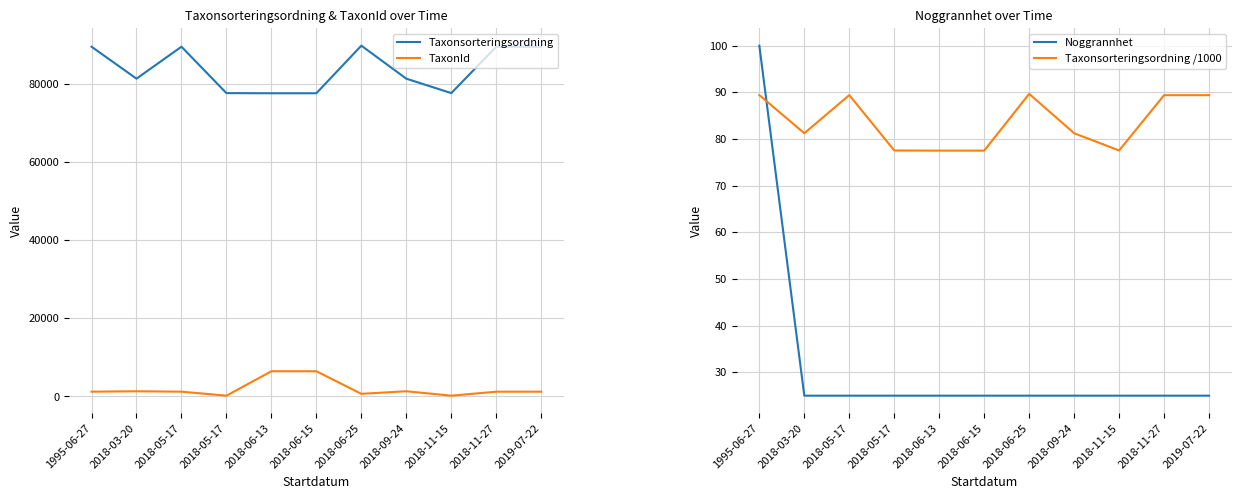

What are all the series names shown in the legend?

Taxonsorteringsordning, TaxonId, Noggrannhet, Taxonsorteringsordning /1000